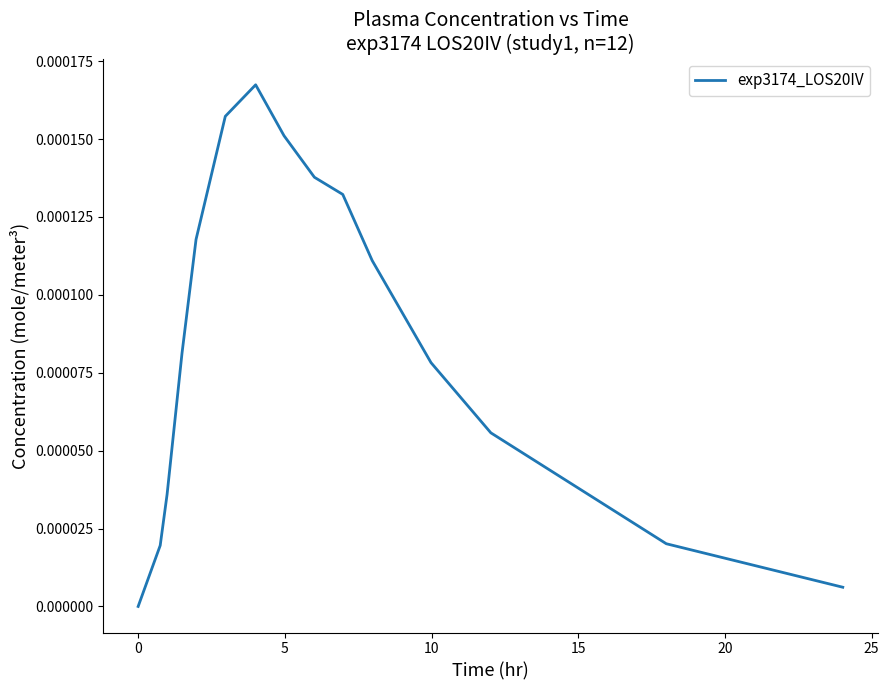

How many lines are shown in the chart?

1